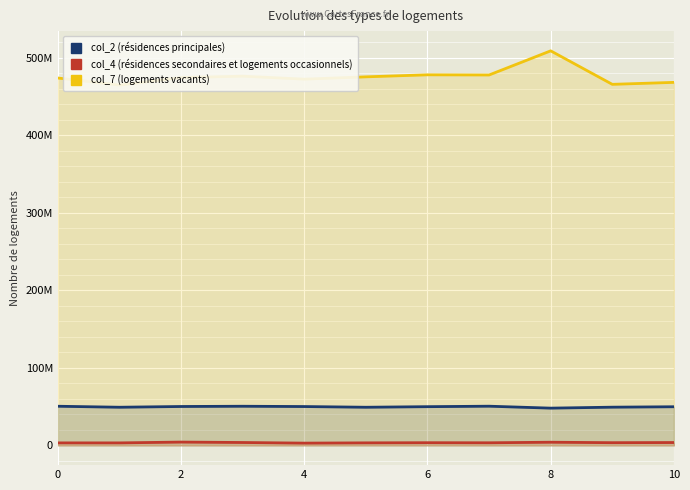

At which category does col_7 (logements vacants) reach its first local peak?

6